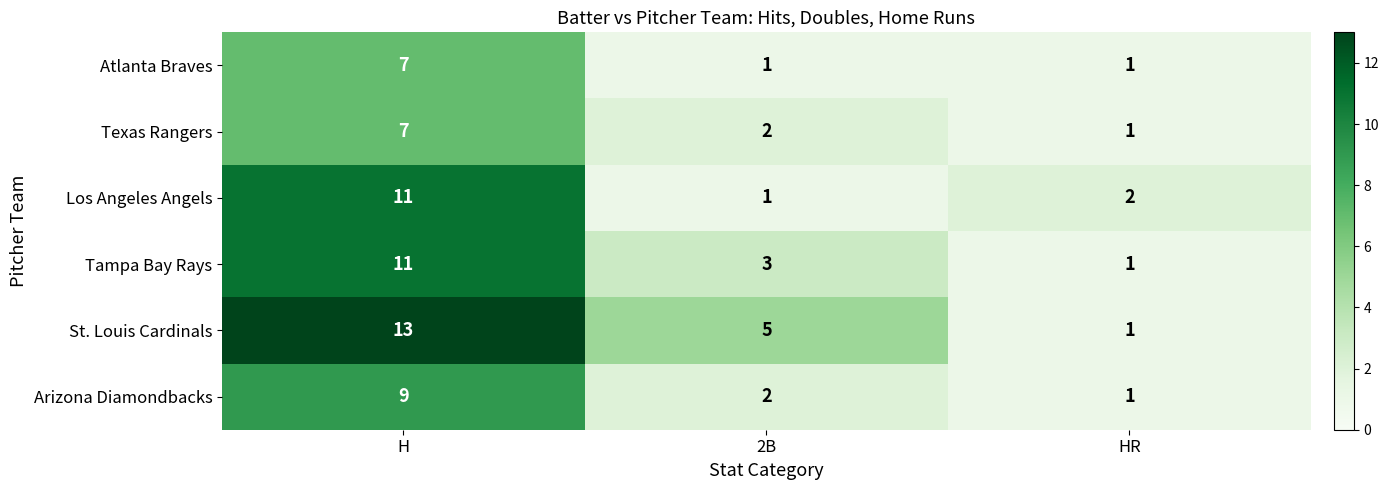

At how many categories does at least one series exceed 10?

1